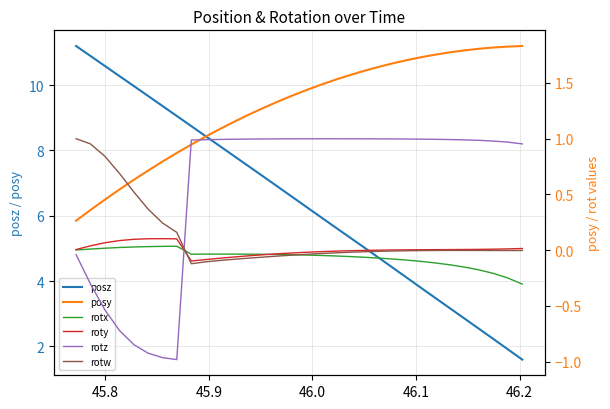

How many interior local peaks does the rotw series have?

1